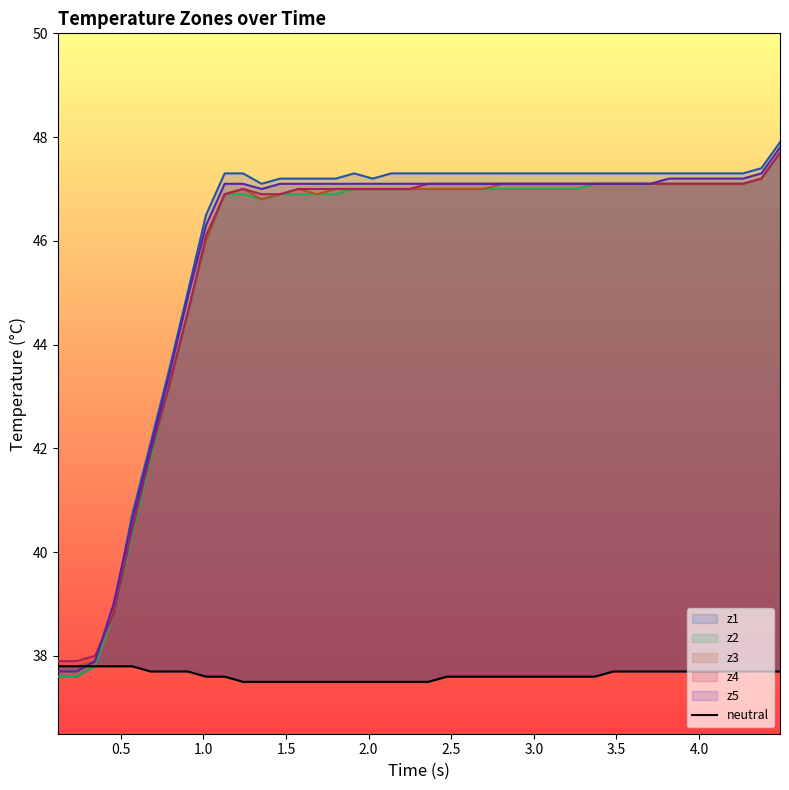

True or false: the data shows 14.1 at 1.0.

False